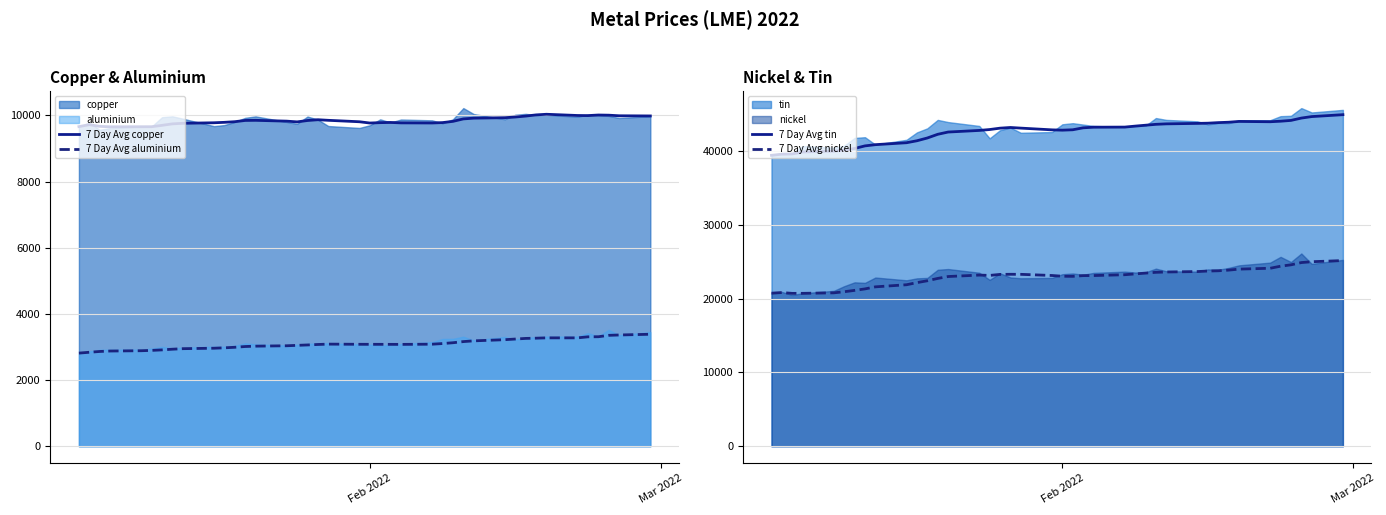

Count the number of data series in this chart.

4